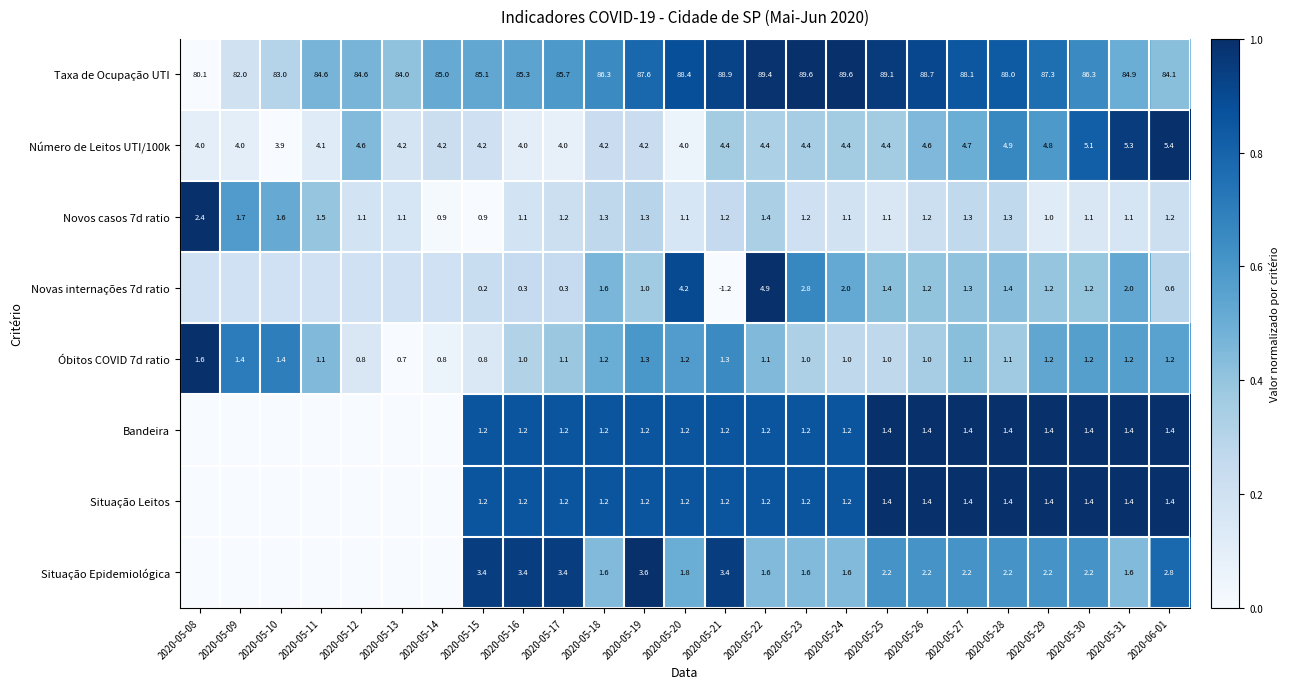

Is the value of Novas internações 7d ratio at 2020-05-30 greater than the value of Número de Leitos UTI/100k at 2020-05-11?

No